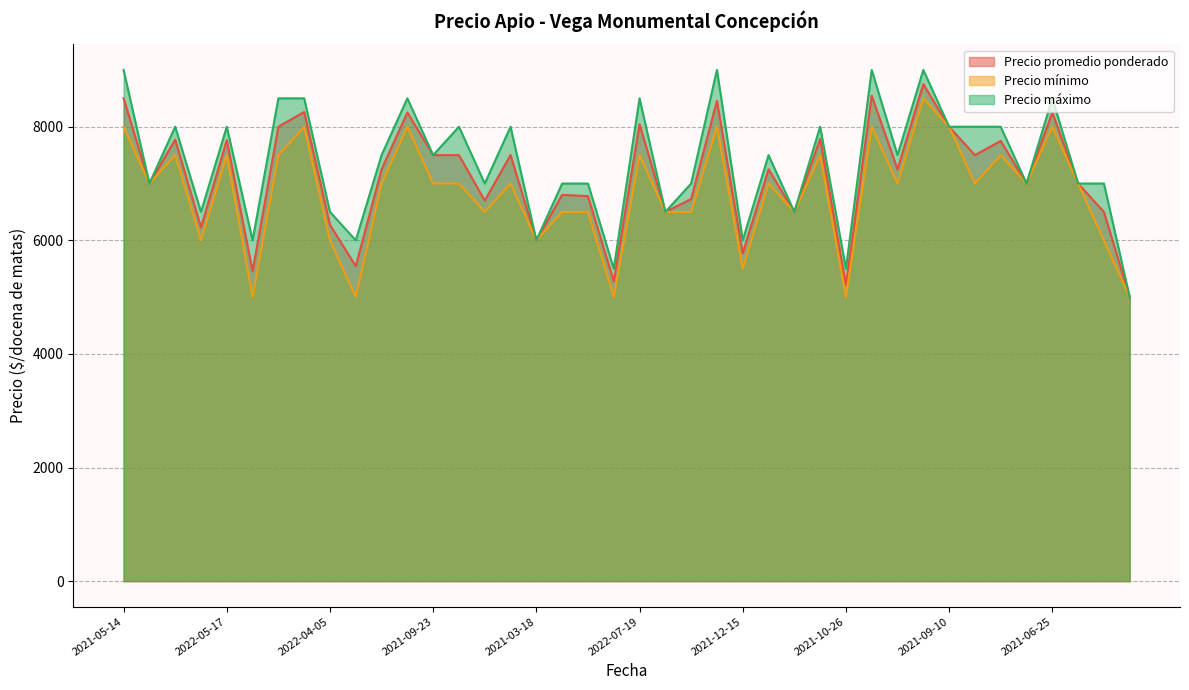

What are all the series names shown in the legend?

Precio promedio ponderado, Precio mínimo, Precio máximo